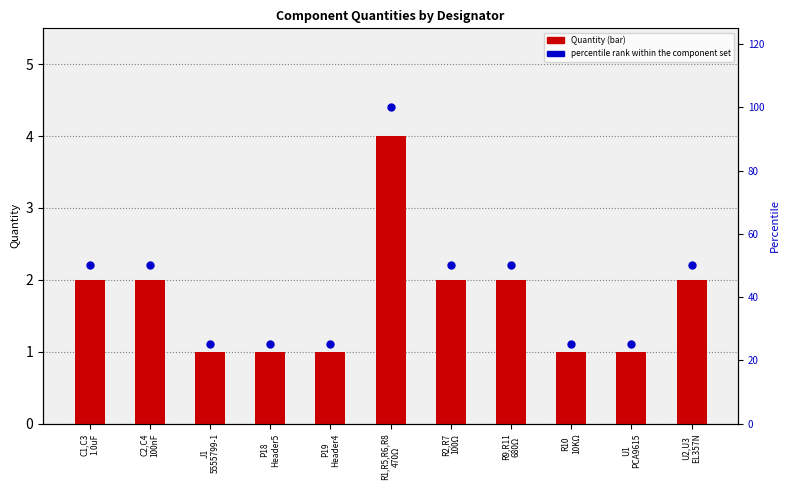

What is the total value across all series at U2,U3
EL357N?

52